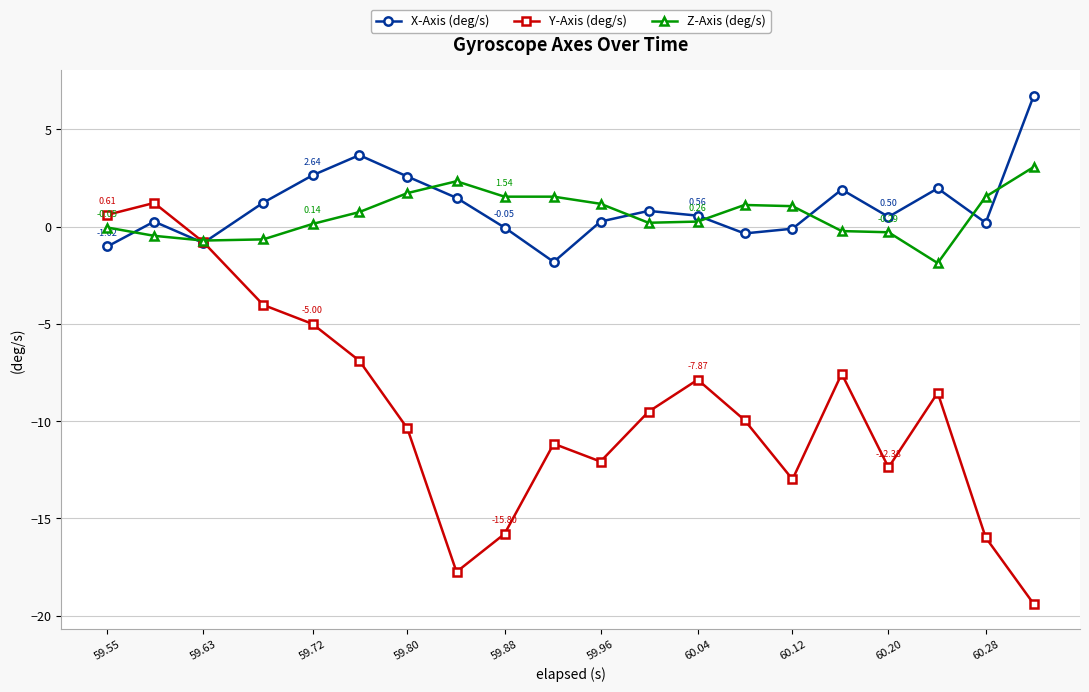

Which series has the largest range (max minus min)?

Y-Axis (deg/s)